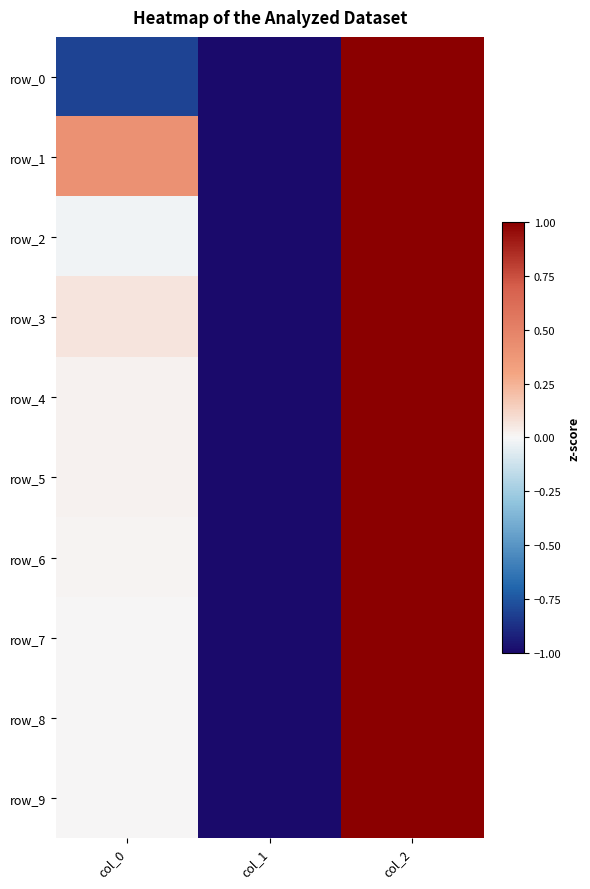

The value of row_1 at col_1 is -1.0. True or false?

True